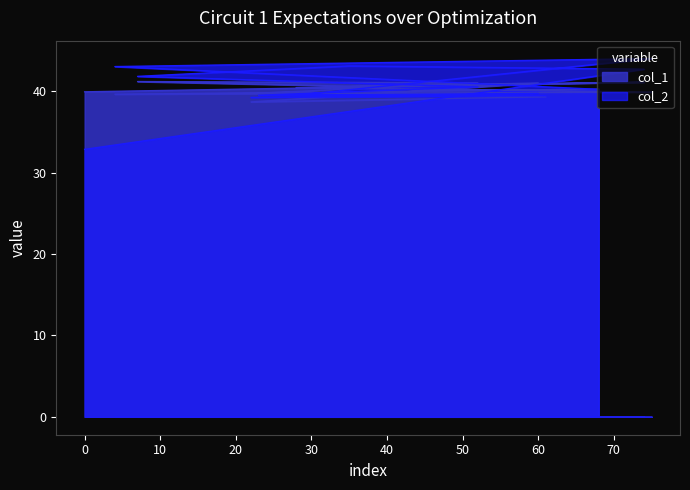

What is the value of the col_2 point at the 9th from the left?

39.7